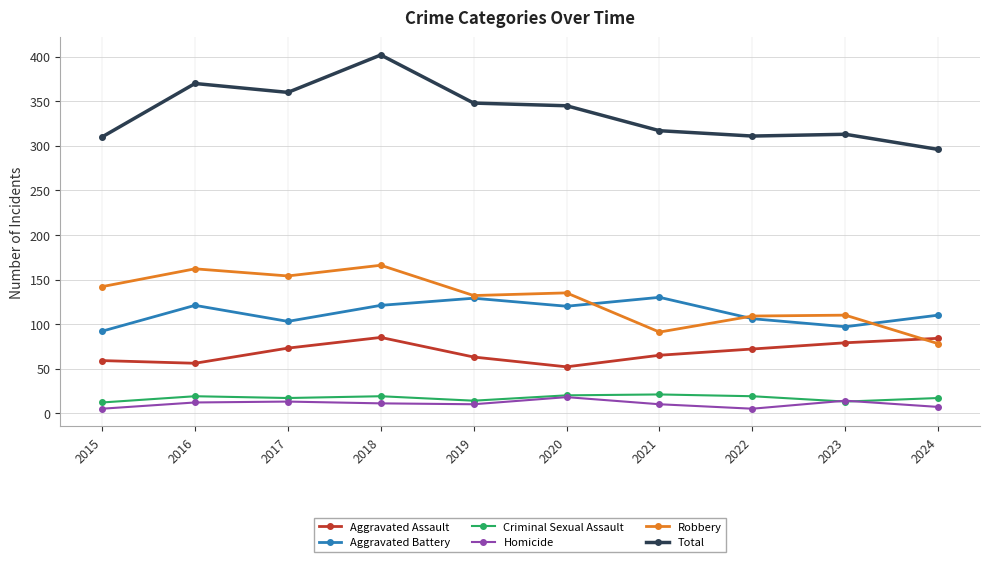

At how many categories does at least one series exceed 230?

10